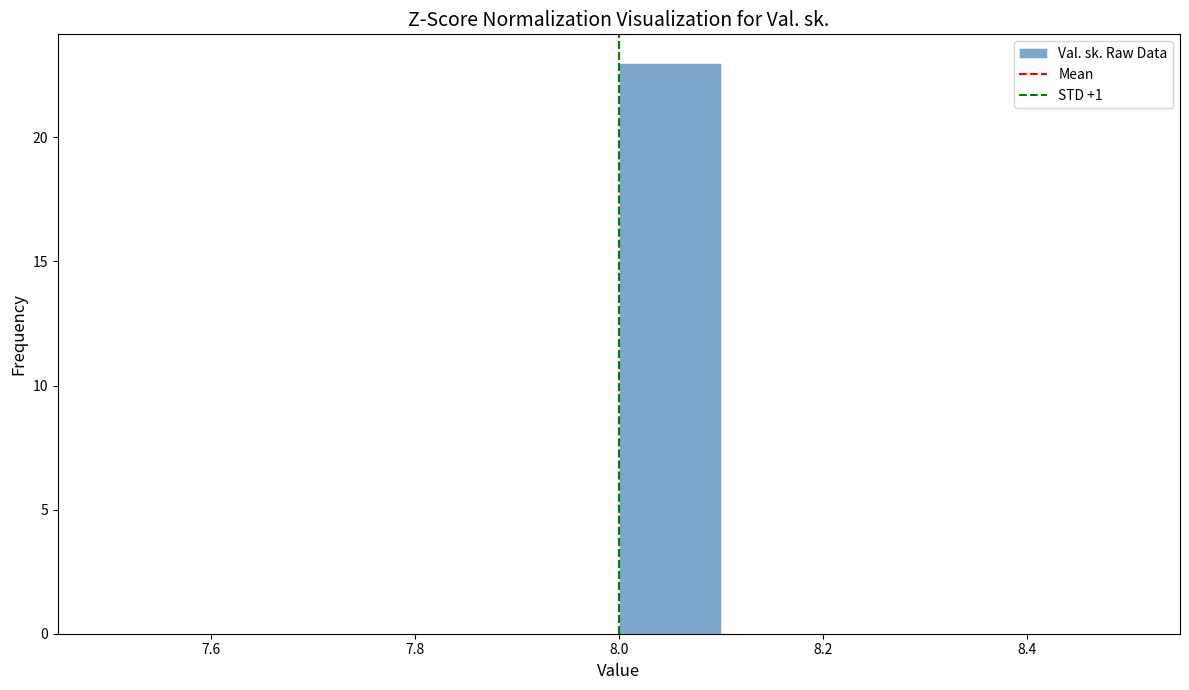

Reading left to right, transcribe this chart: for each bar, give the range it covers on the x-axis and its height. The values are not printed on the chart, so give them approximately, as read against the axis.

7.5 to 7.6: 0
7.6 to 7.7: 0
7.7 to 7.8: 0
7.8 to 7.9: 0
7.9 to 8.0: 0
8.0 to 8.1: 23
8.1 to 8.2: 0
8.2 to 8.3: 0
8.3 to 8.4: 0
8.4 to 8.5: 0